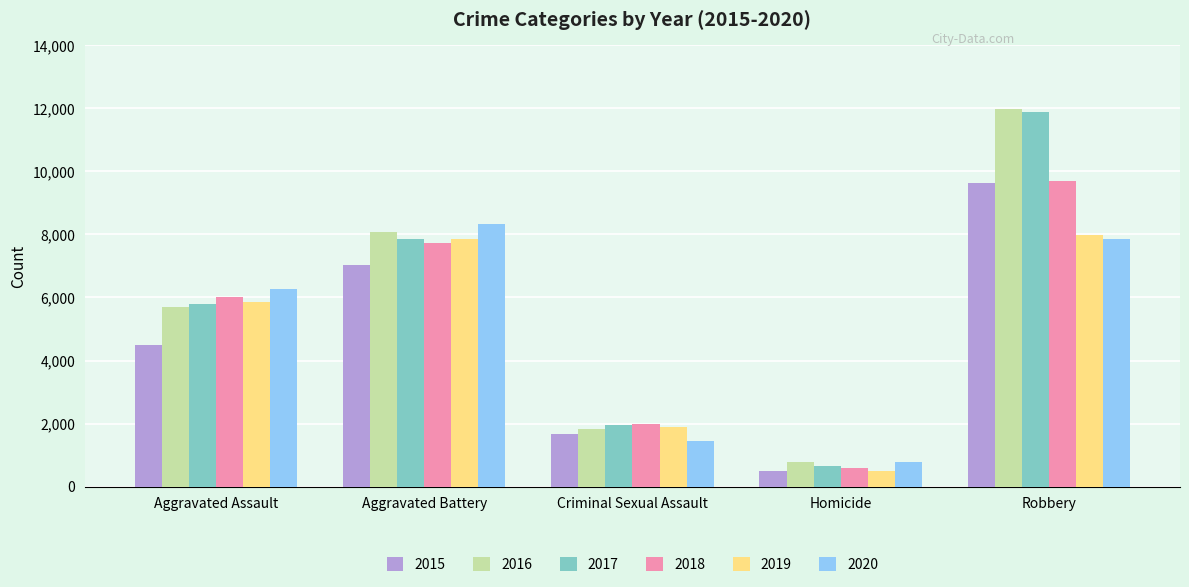

What is the label of the 3rd bar from the right?

Criminal Sexual Assault